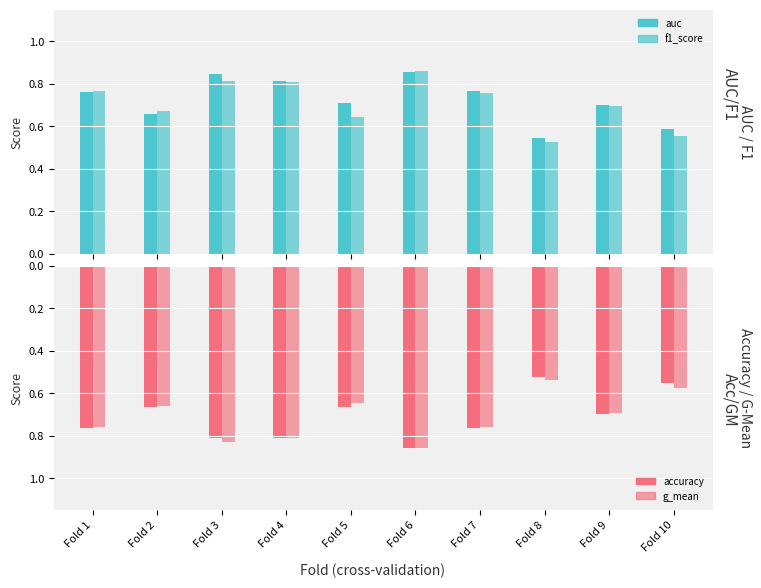

At which category does the chart reach its minimum across all series?

Fold 8